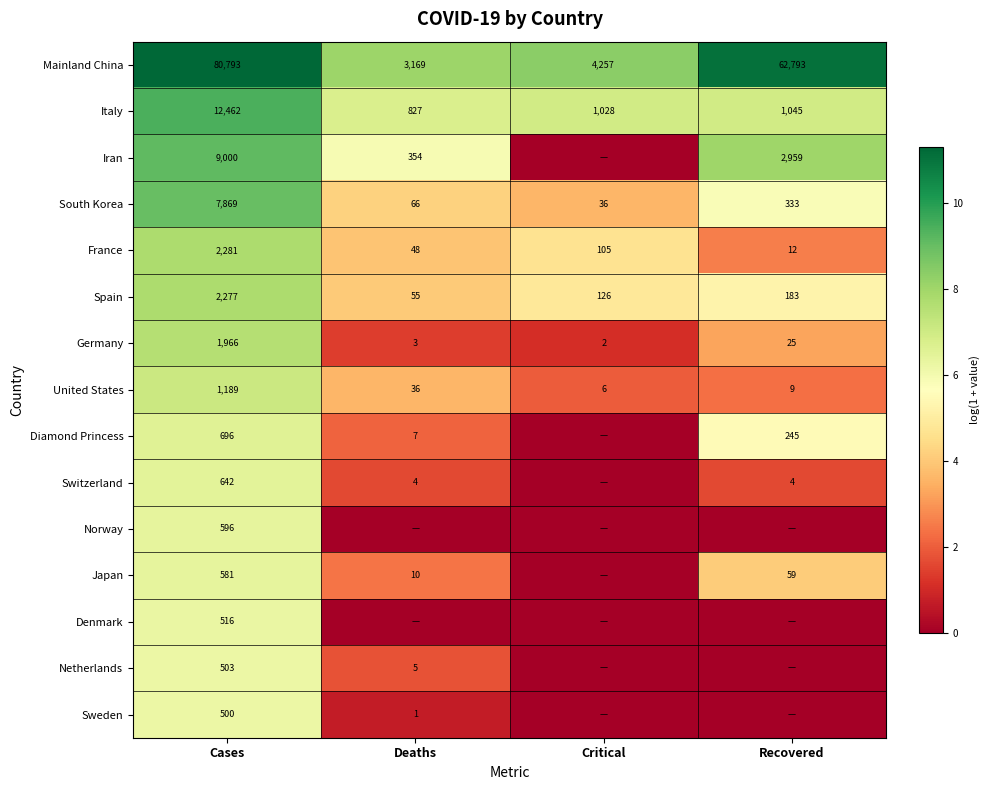

True or false: Japan has a value of 929 at Cases.

False